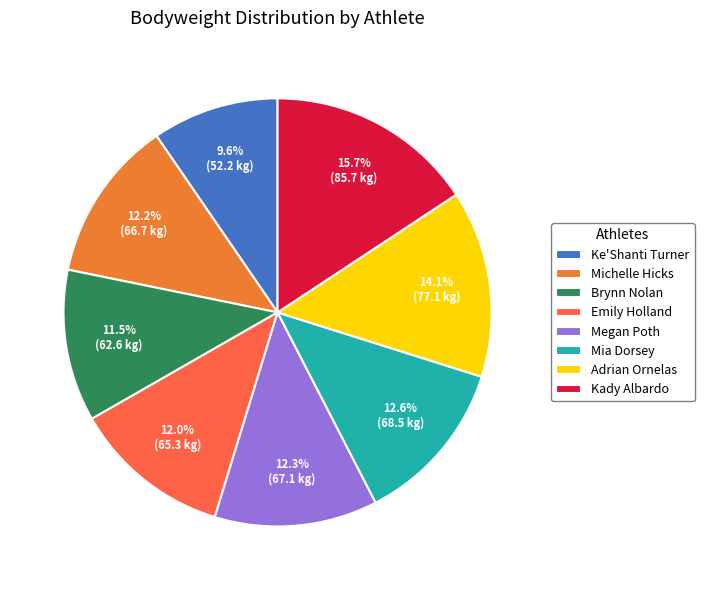

To the nearest percent, what is the combined percentage of Emily Holland and Ke'Shanti Turner?

22%